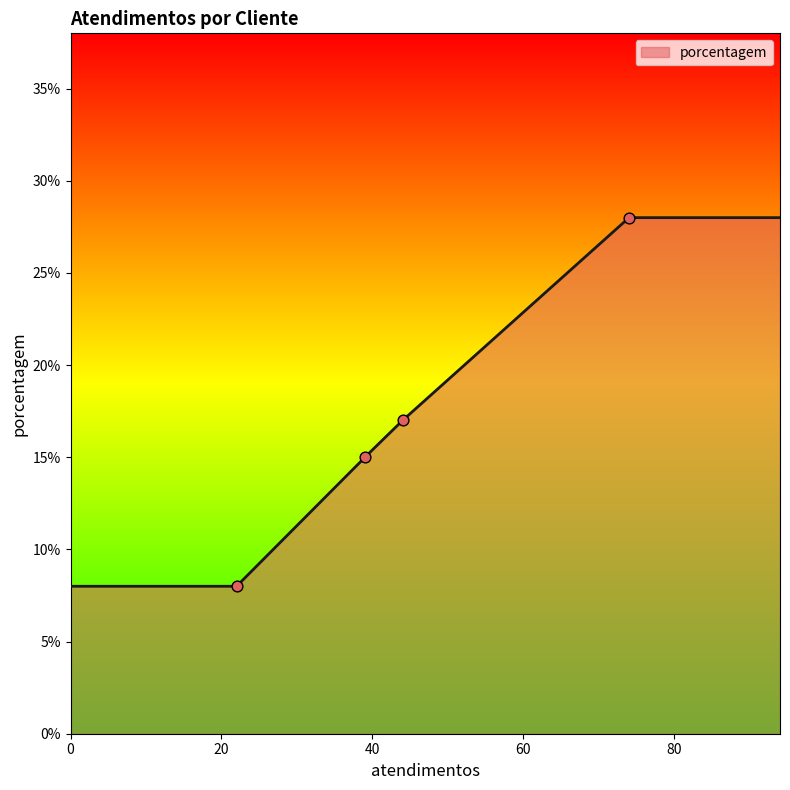

What is the lowest value of the porcentagem series?

8.0